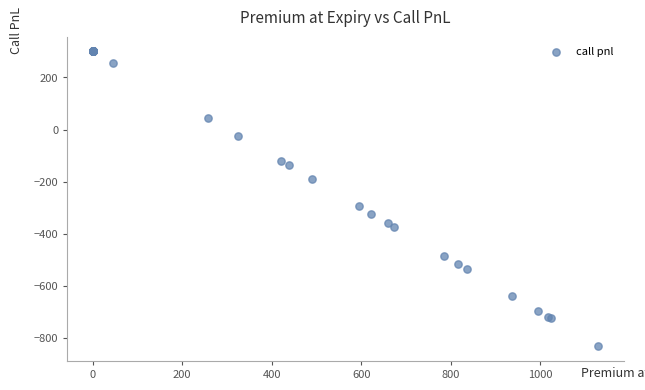

What Y value in the scatter plot is closest to -264?

-294.9